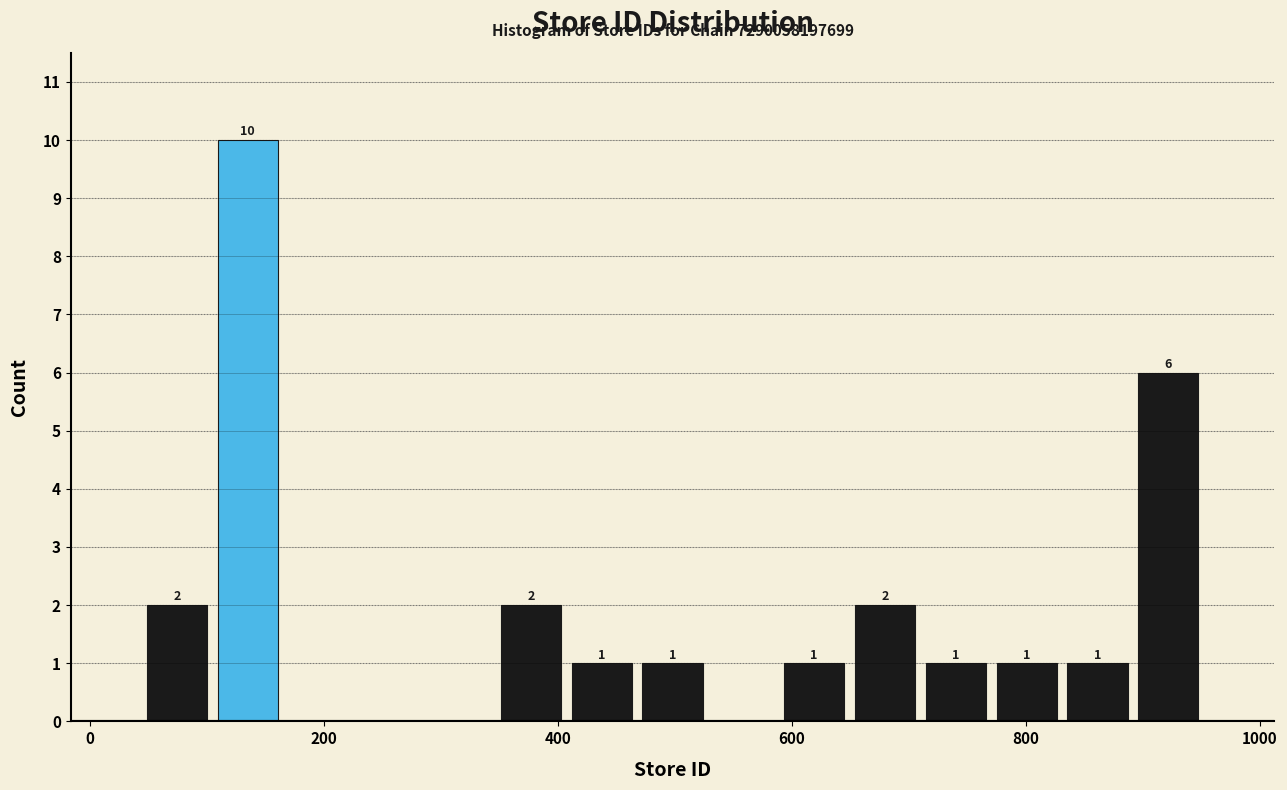

Read against the x-axis, roughly where is the centre of the tallest bar?

140